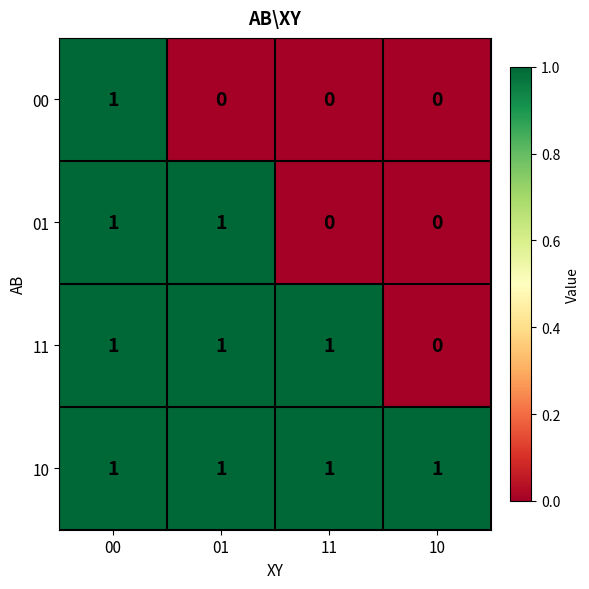

True or false: 01 has a value of 0 at 10.

True